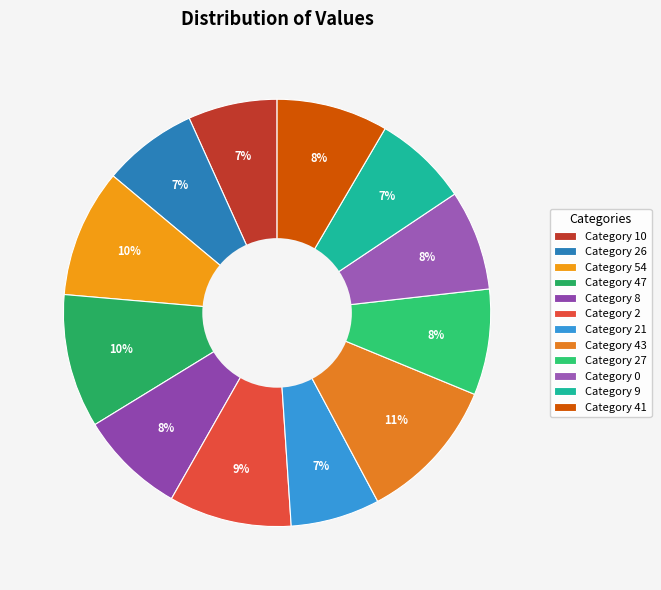

How many slices are in this pie chart?

12